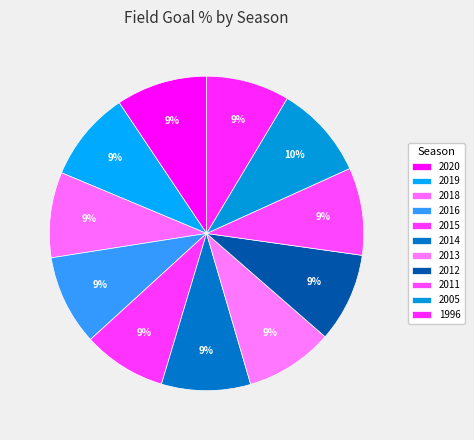

Count the number of slices in the pie.

11